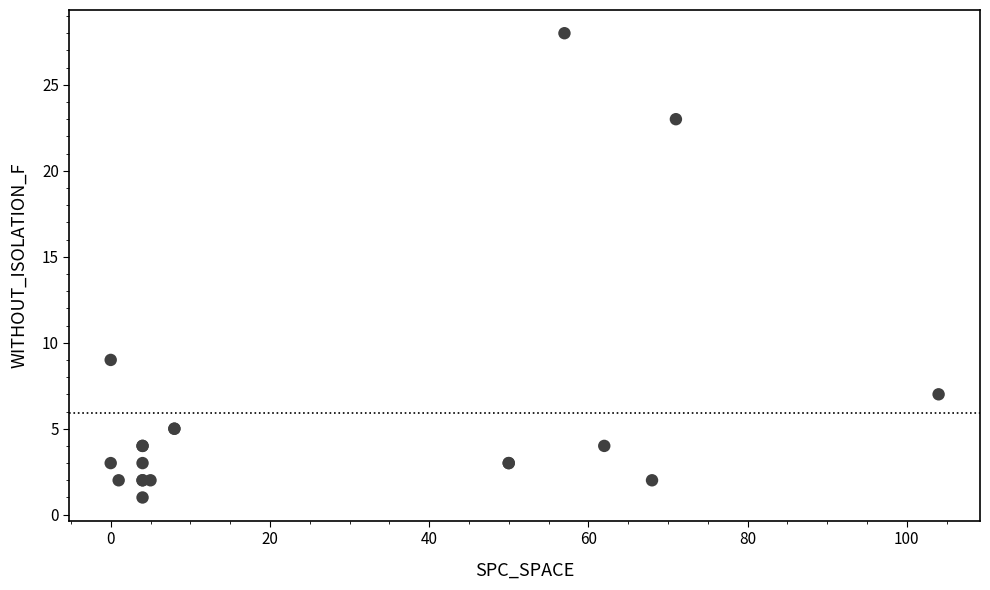

What Y value in the scatter plot is closest to 14?

9